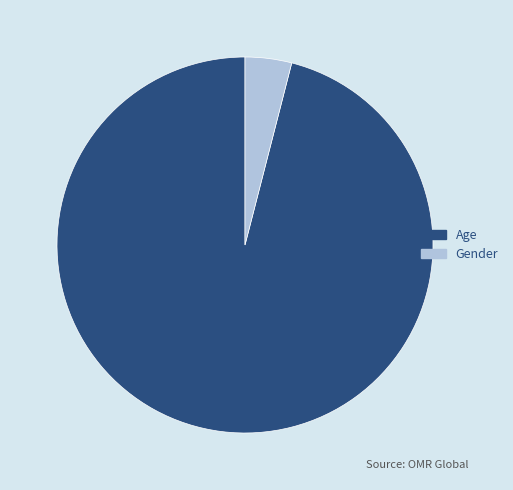

Is the sum of Gender and Age greater than half?

Yes